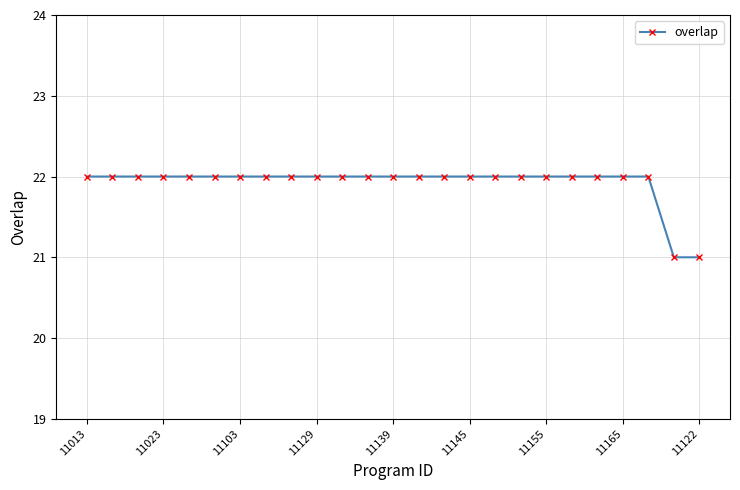

What is the value of the 13th point from the left?

22